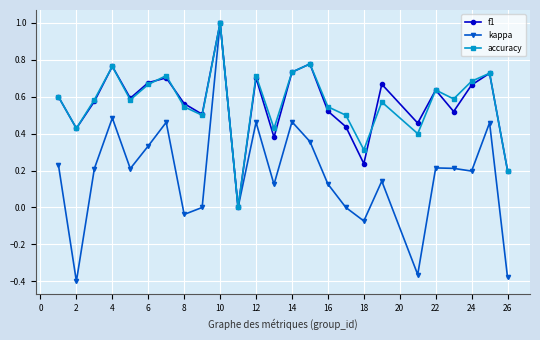

What is the maximum value for accuracy?

1.0